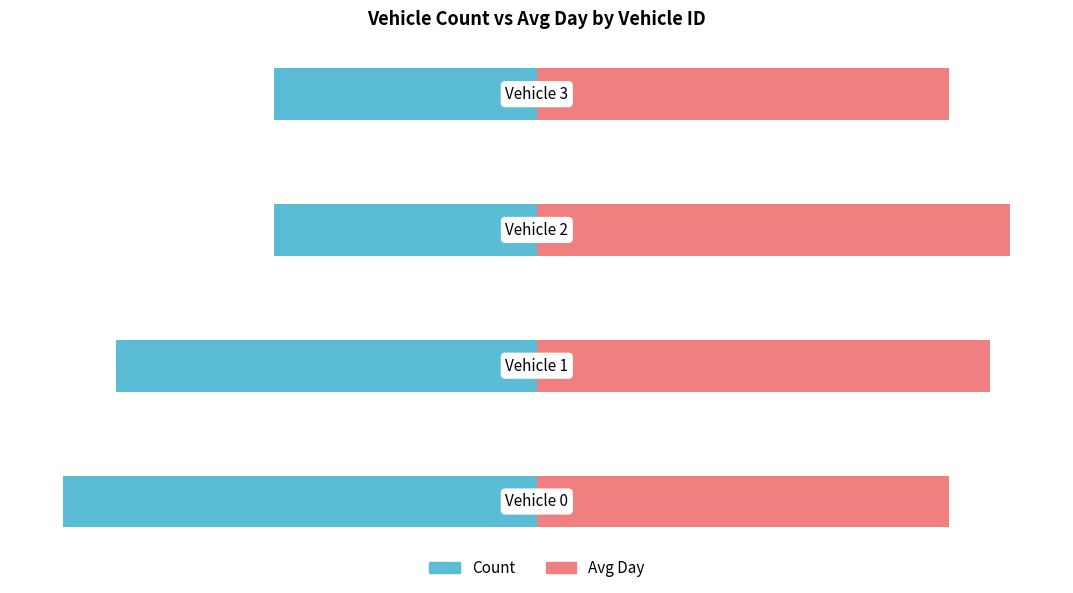

What is the total value across all series at 2?

44.4